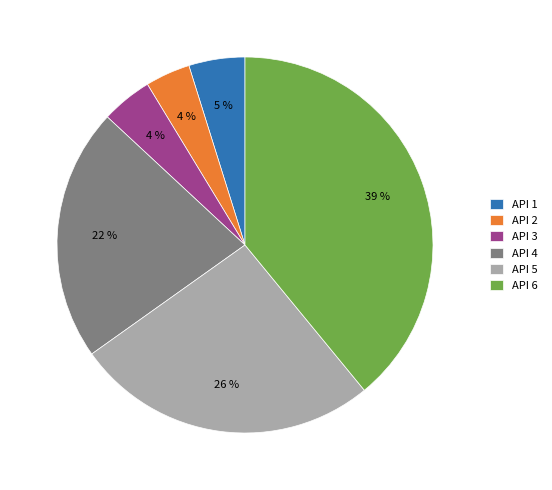

Between API 3 and API 6, which is larger?

API 6